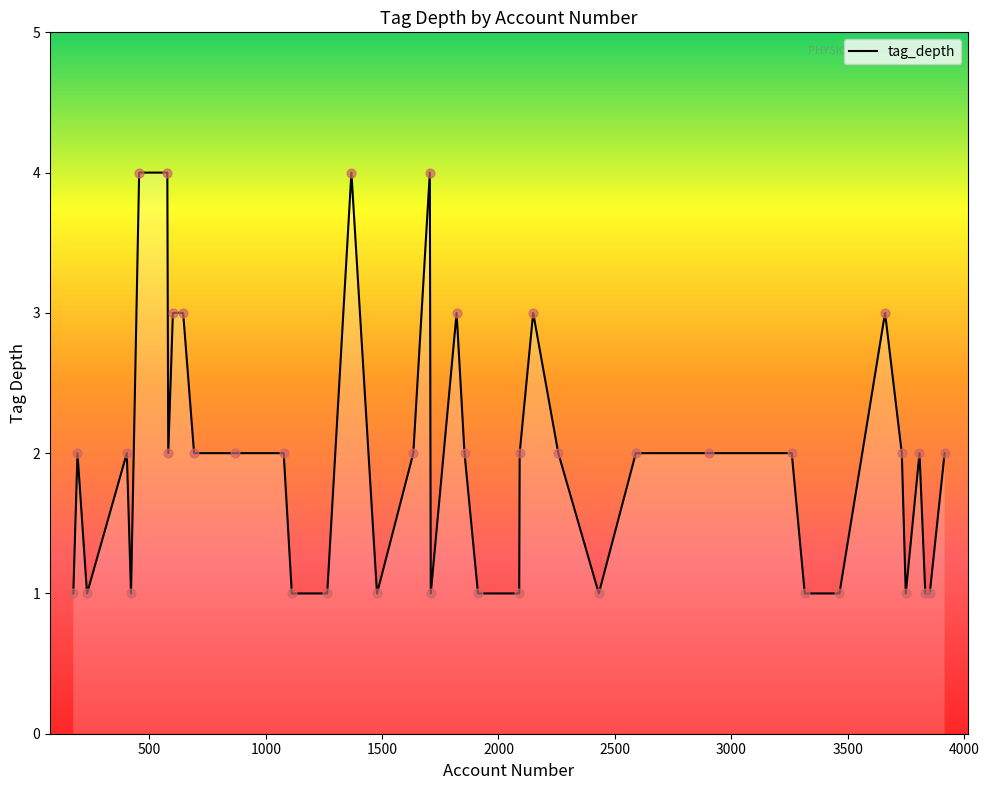

What is the difference between the maximum and minimum values?

3